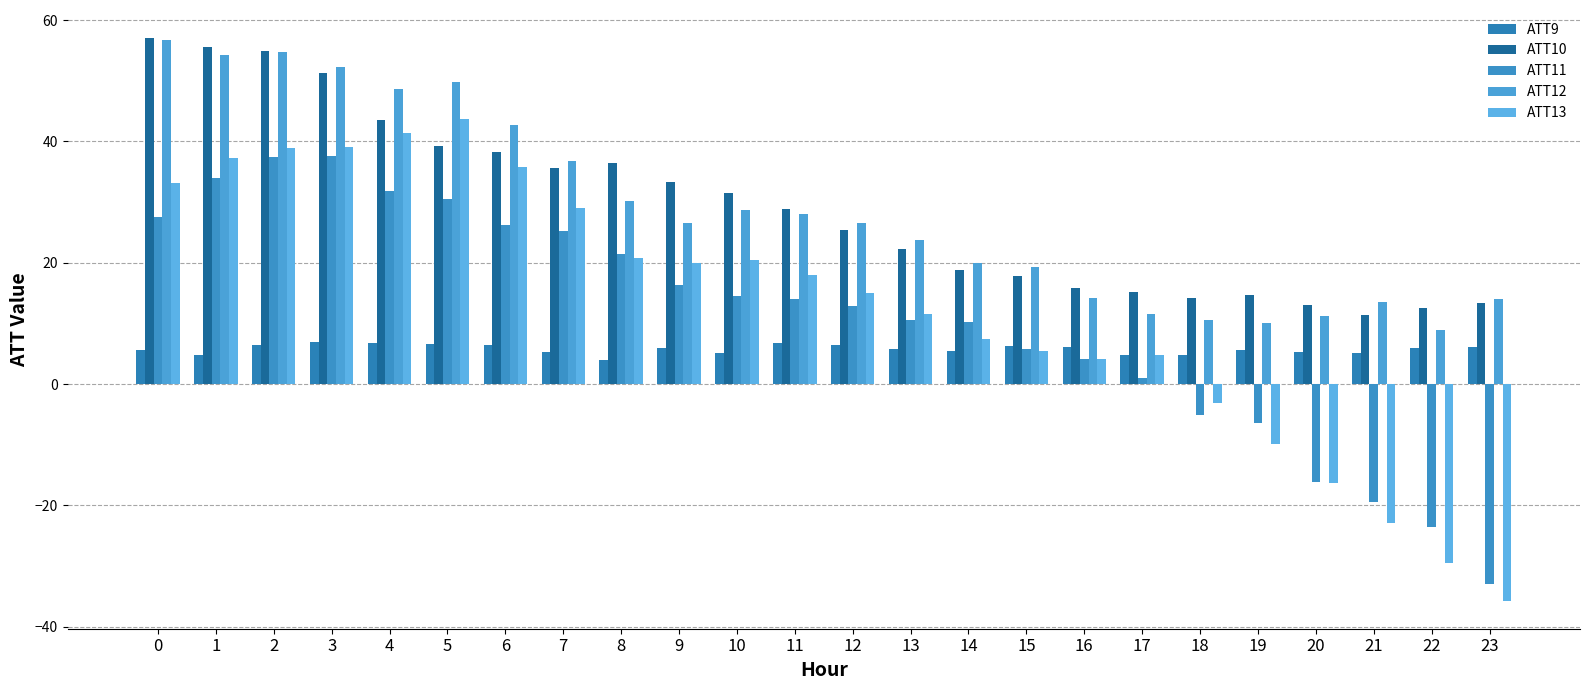

Reading left to right, what are all the values shown in this chart?

ATT9: 5.7	4.9	6.4	7.0	6.7	6.7	6.4	5.3	4.0	5.9	5.2	6.8	6.5	5.7	5.4	6.2	6.2	4.7	4.8	5.7	5.4	5.1	5.9	6.1
ATT10: 57.0	55.5	55.0	51.2	43.5	39.2	38.3	35.7	36.4	33.2	31.4	28.9	25.3	22.3	18.9	17.8	15.8	15.1	14.2	14.6	13.0	11.4	12.6	13.4
ATT11: 27.6	34.0	37.5	37.7	31.8	30.5	26.3	25.2	21.4	16.3	14.6	14.0	12.8	10.6	10.2	5.9	4.2	1.1	-5.1	-6.4	-16.1	-19.4	-23.5	-33.0
ATT12: 56.8	54.2	54.7	52.3	48.7	49.7	42.7	36.7	30.2	26.6	28.7	28.1	26.6	23.8	19.9	19.3	14.2	11.5	10.5	10.0	11.1	13.5	9.0	14.0
ATT13: 33.1	37.2	38.8	39.1	41.4	43.7	35.8	29.0	20.8	20.0	20.5	18.1	15.1	11.5	7.4	5.4	4.1	4.8	-3.1	-9.9	-16.3	-22.9	-29.5	-35.7